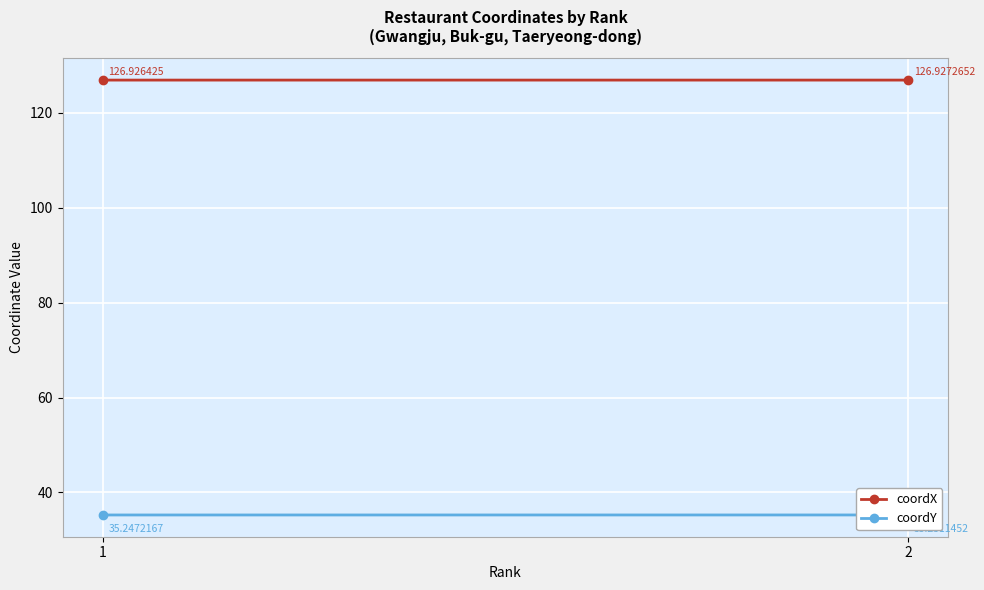

Rank the series at 1 from highest to lowest value.

coordX, coordY